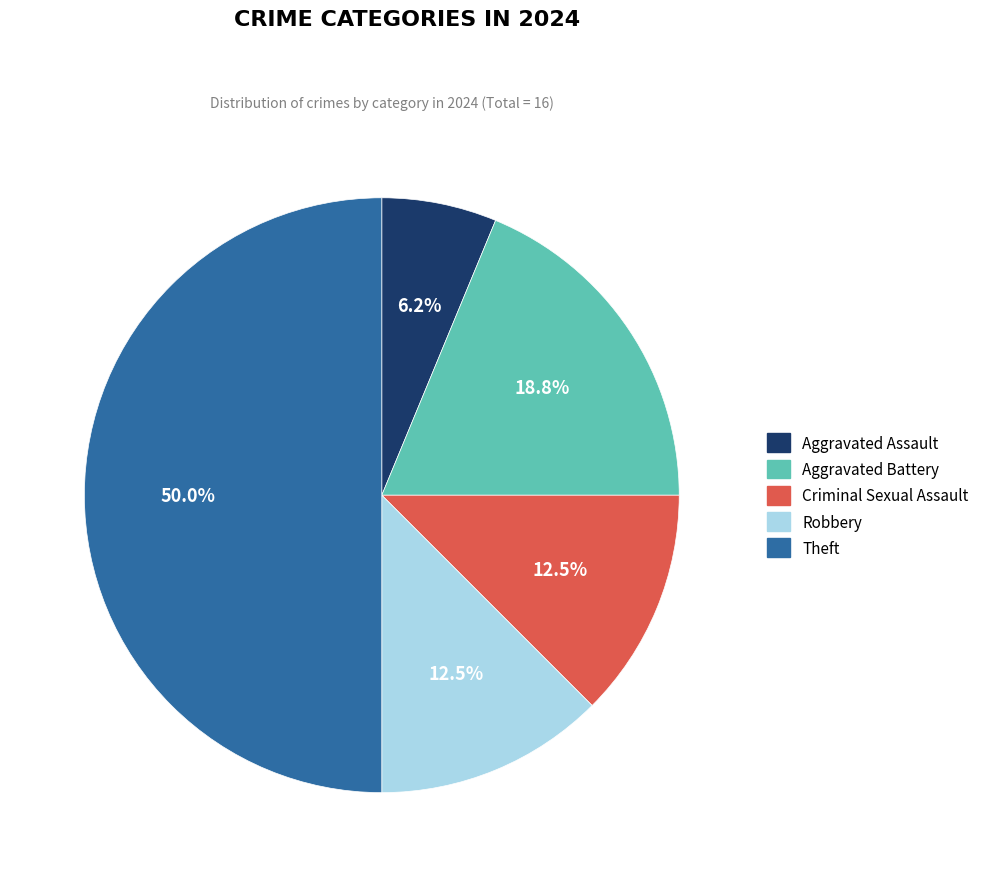

Which has a higher value, Theft or Criminal Sexual Assault?

Theft